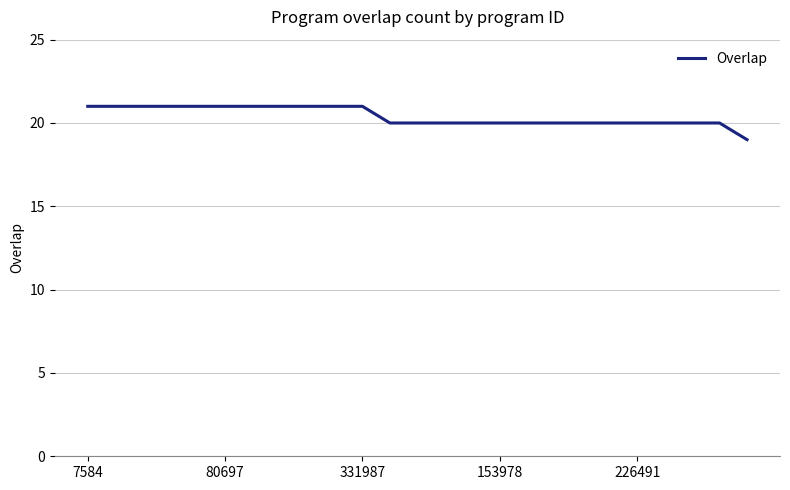

What is the greatest value displayed?

21